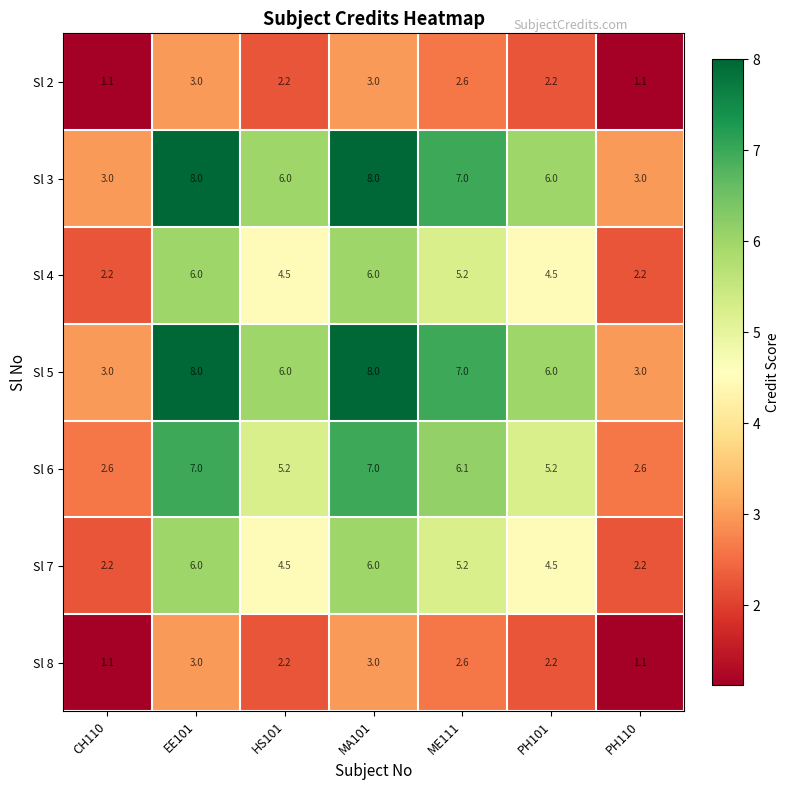

What is the difference between the second highest and minimum values in the Sl 5 series?

5.0